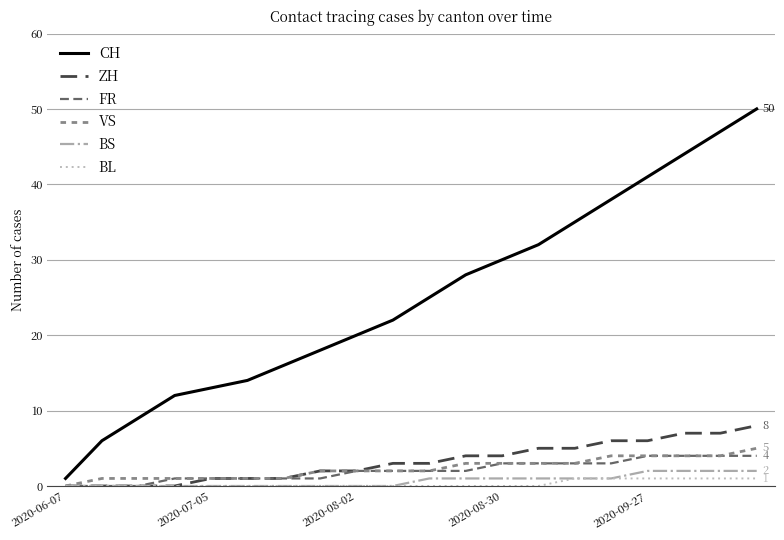

Which series has the largest total across all categories?

CH